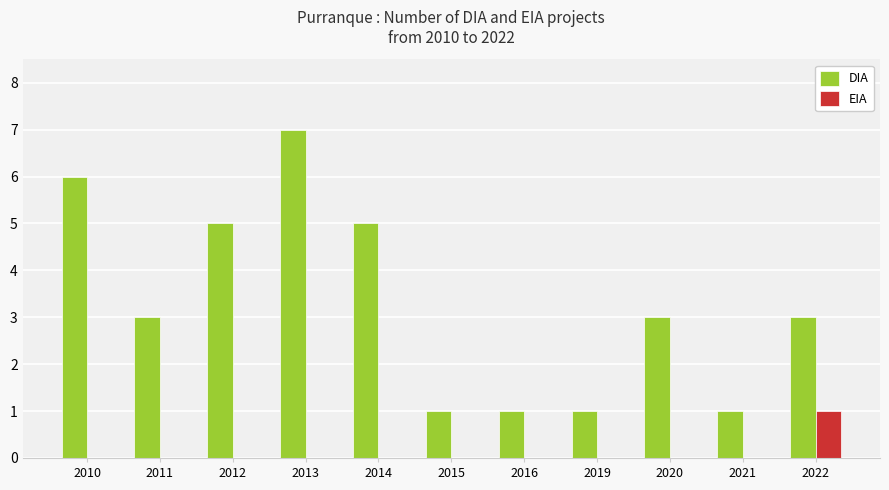

What is the sum of the EIA values at 2016 and 2022?

1